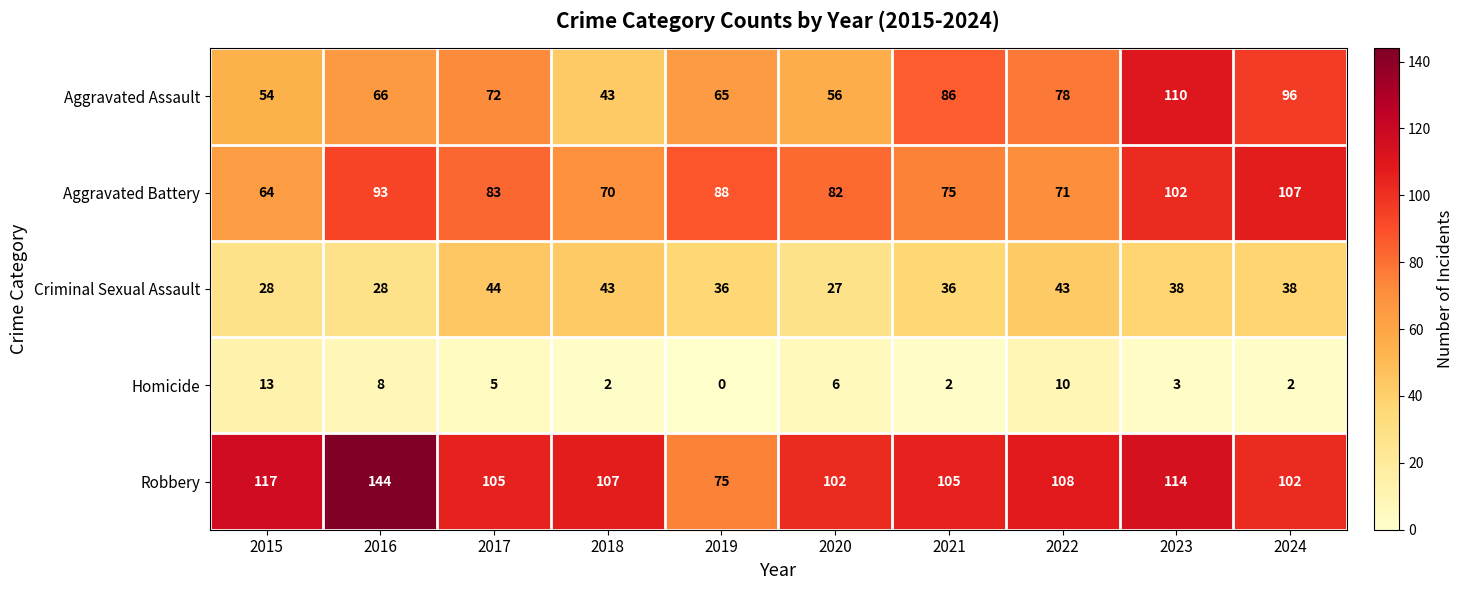

How many categories are shown in the chart?

10